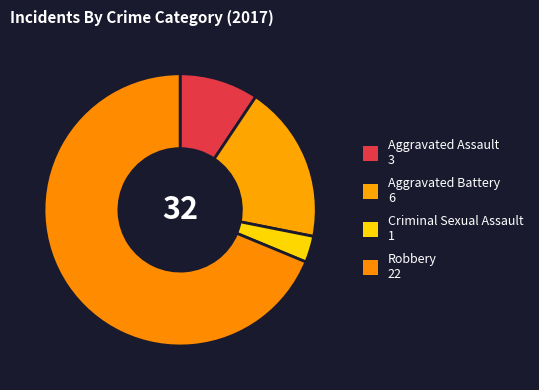

What is the total percentage of Criminal Sexual Assault and Robbery?

71.9%